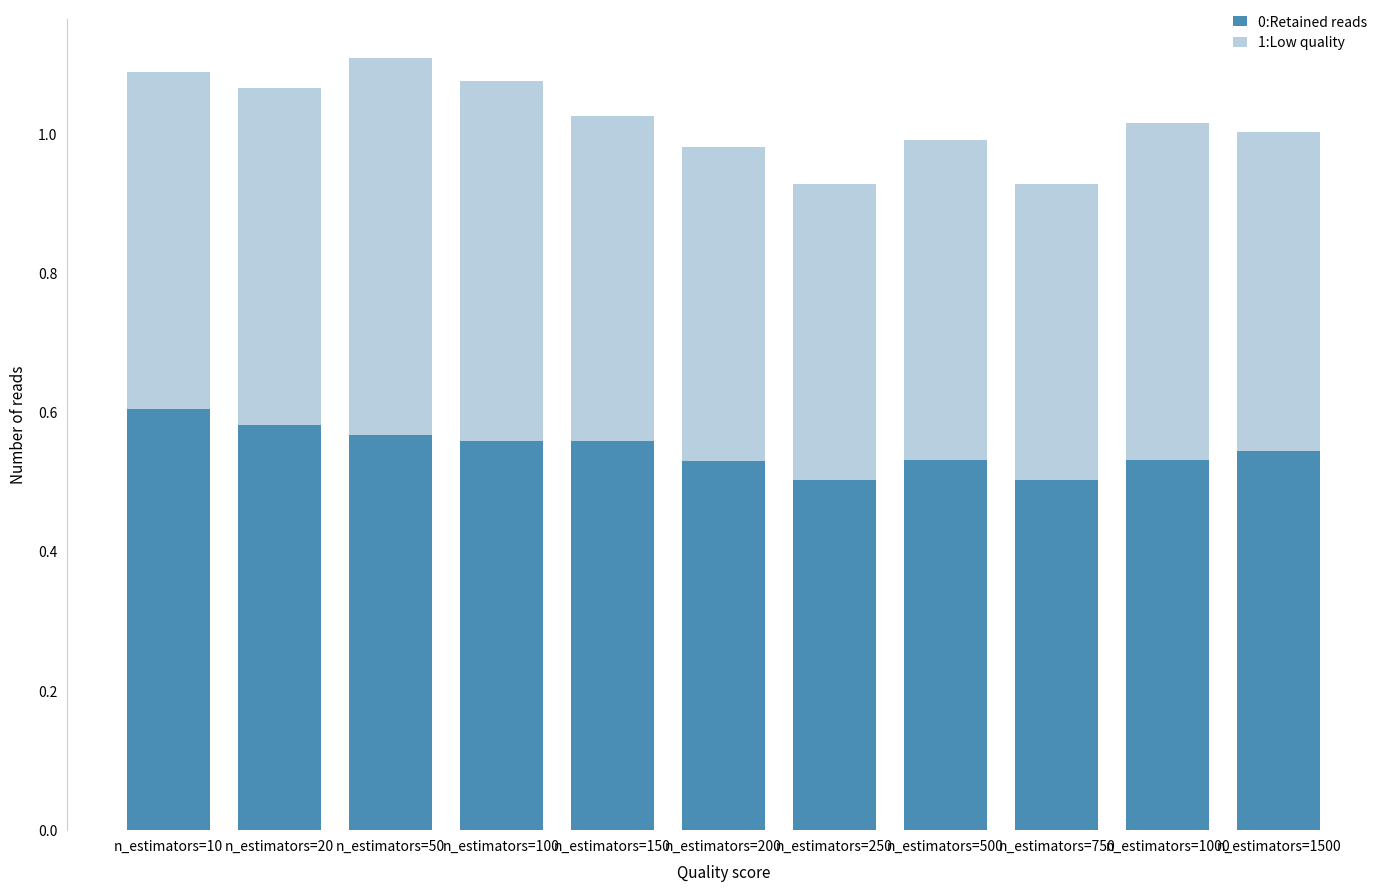

What is the difference between the second highest and second lowest values in the 0:Retained reads series?

0.1